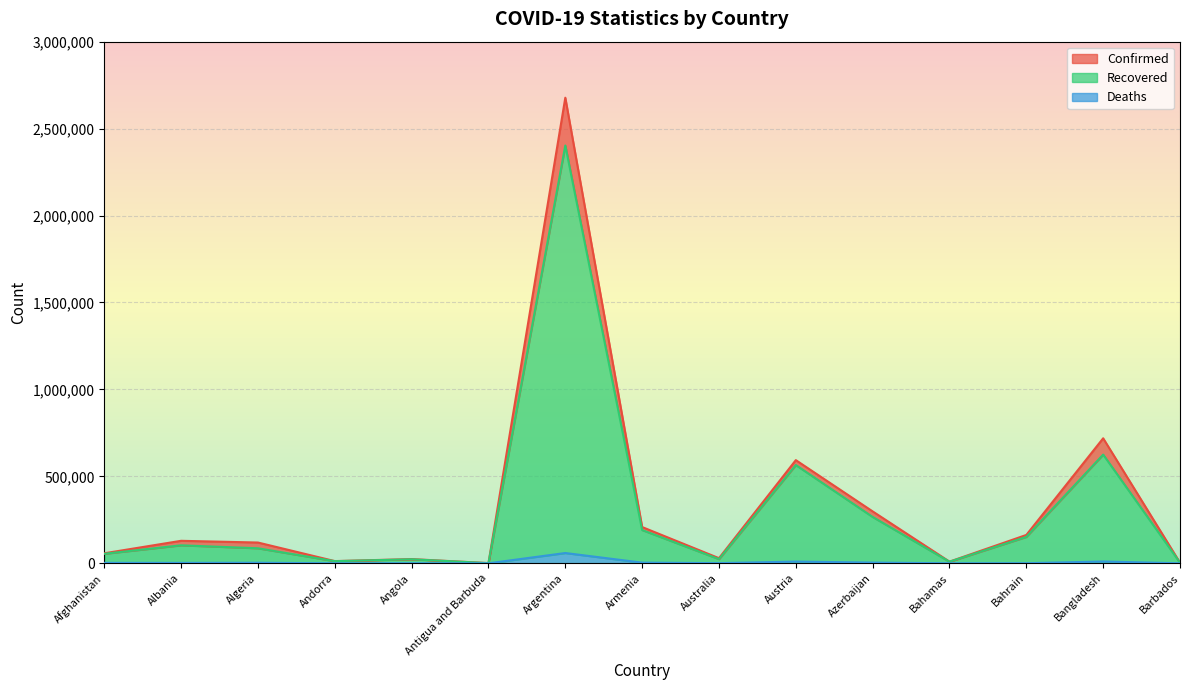

What is the label of the 15th point from the right?

Afghanistan